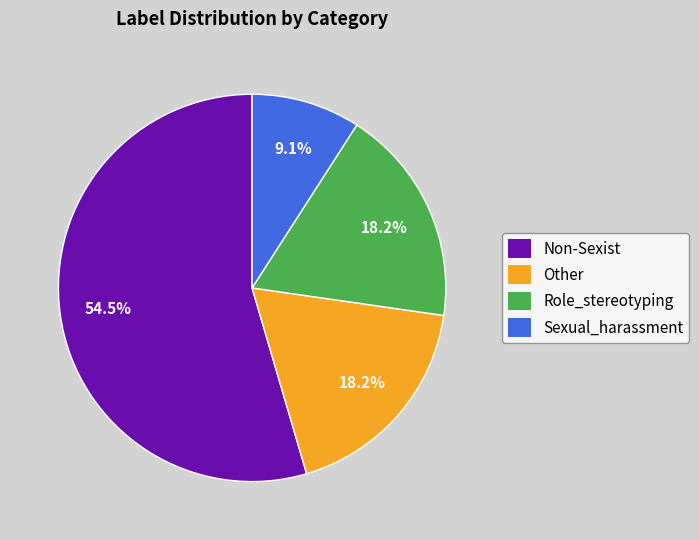

What percentage is the Other slice, to the nearest percent?

18%